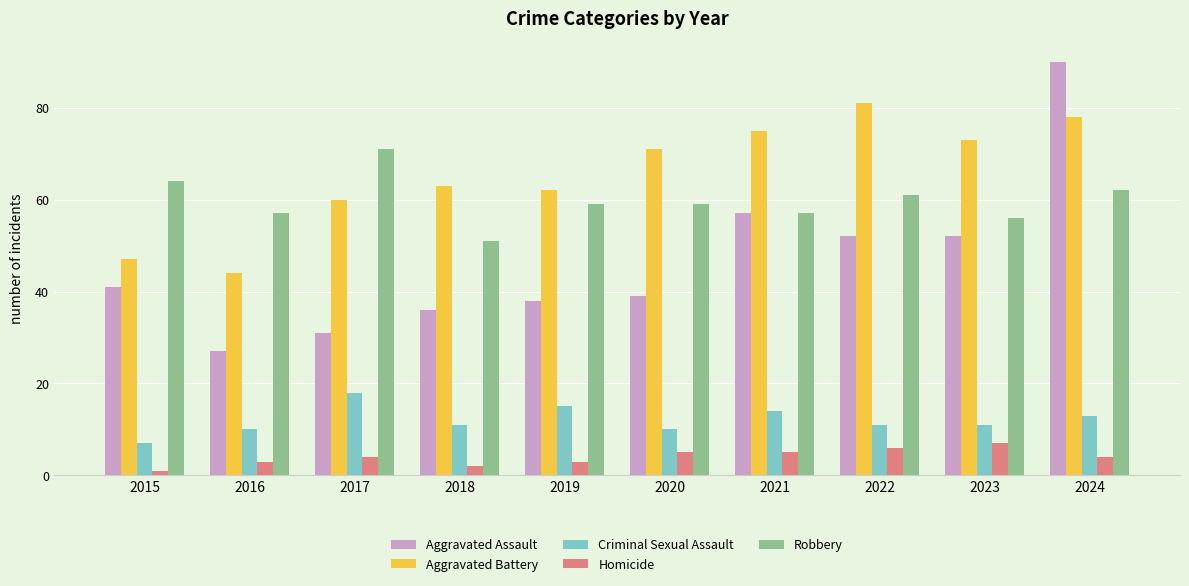

Read the Homicide value at 2024.

4